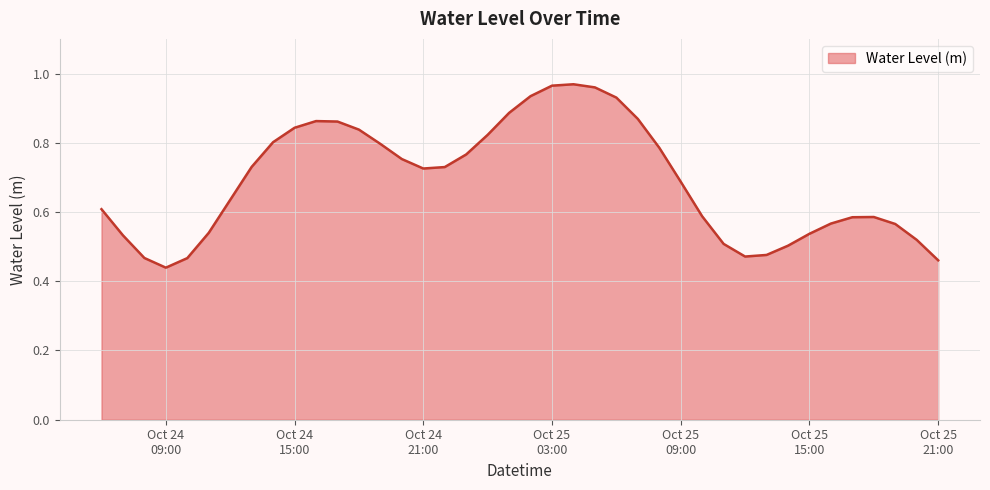

Which category has the highest value across all series?

2024-10-25 04:00:00